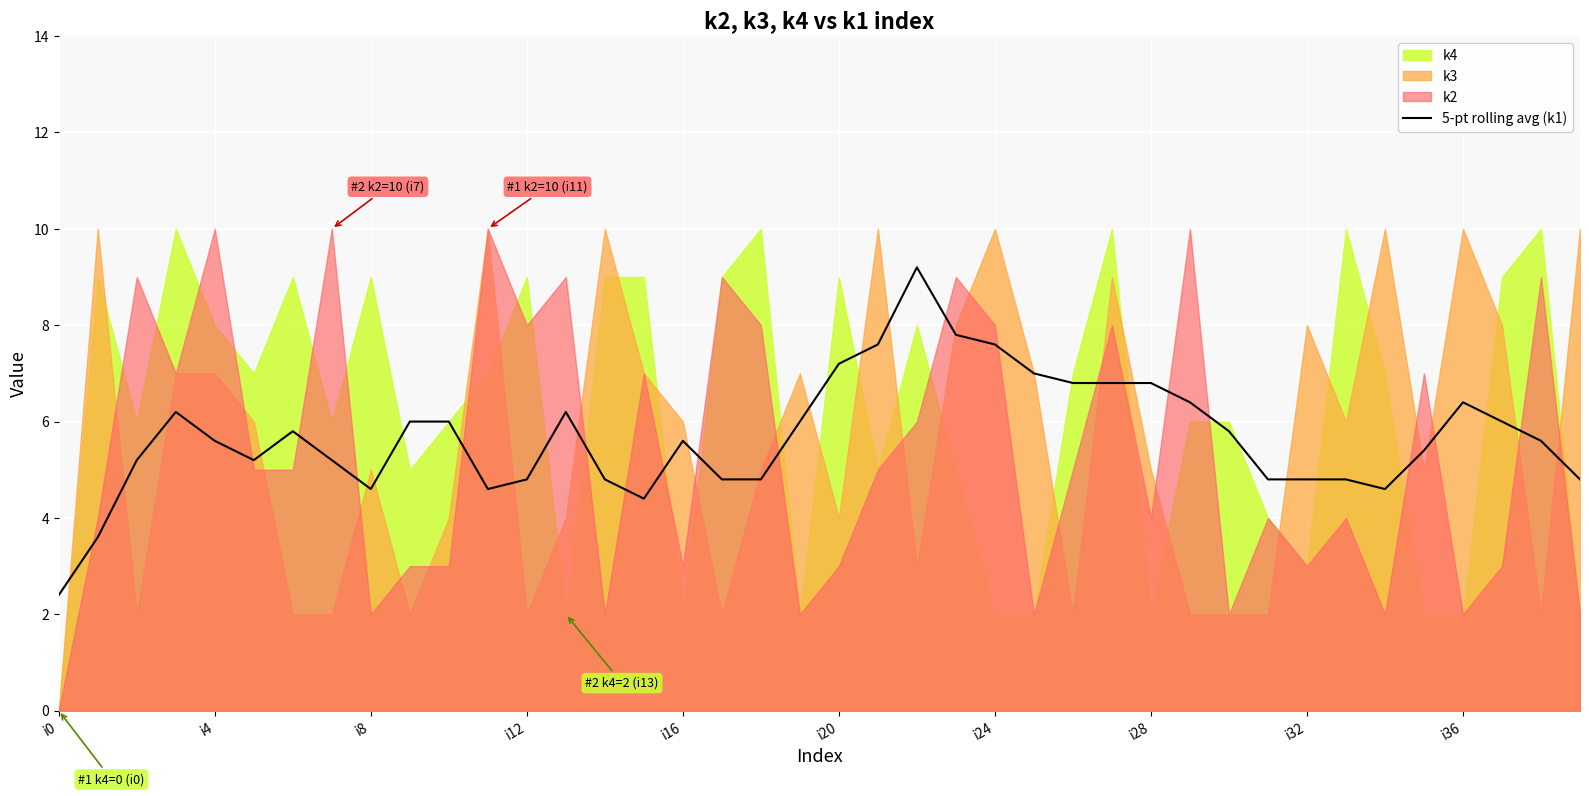

What is the maximum value for 5-pt rolling avg (k1)?

9.2